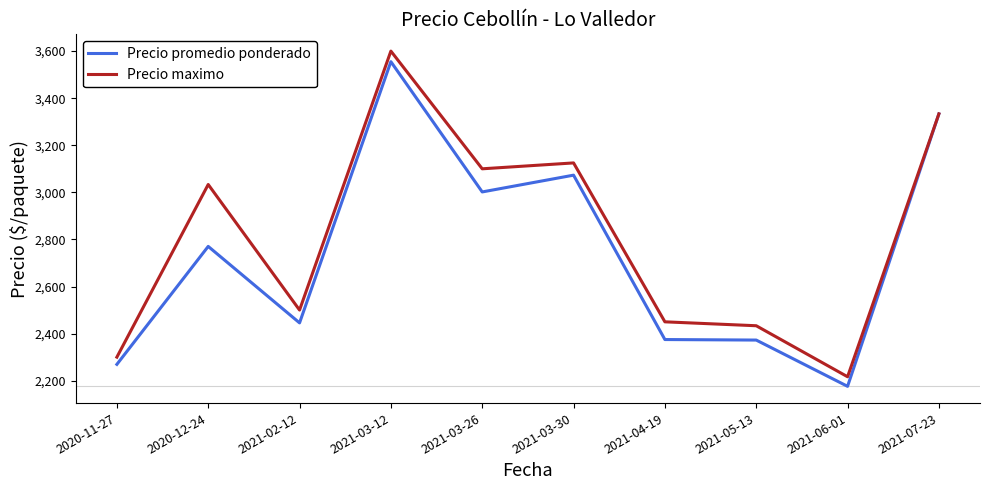

Between 2020-12-24 and 2021-03-26, which series saw the biggest shift?

Precio promedio ponderado